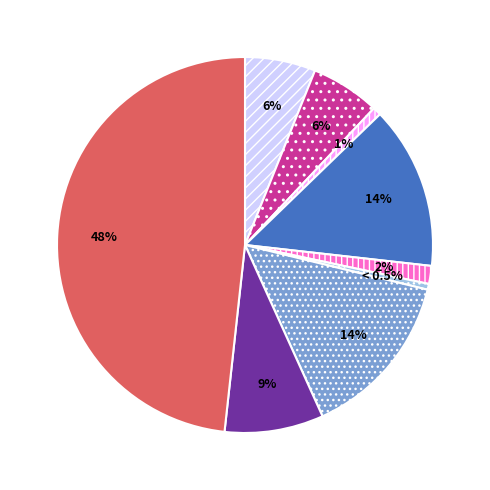

Does any single category account for the majority?

No